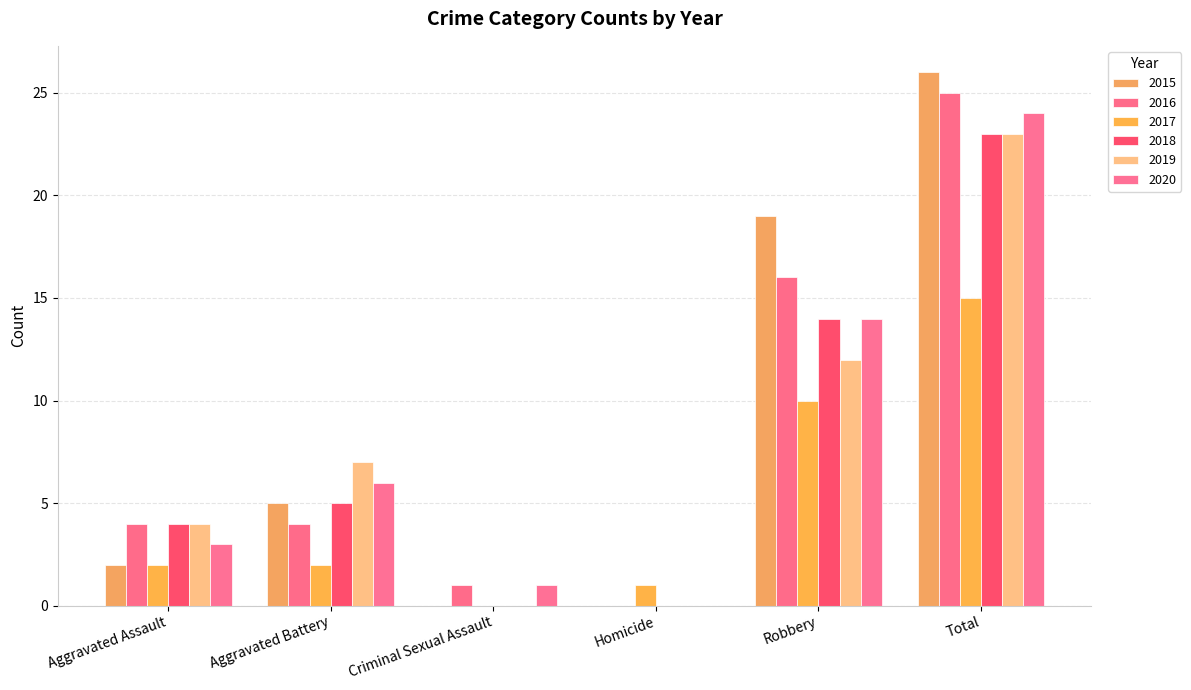

How many series are shown in this chart?

6